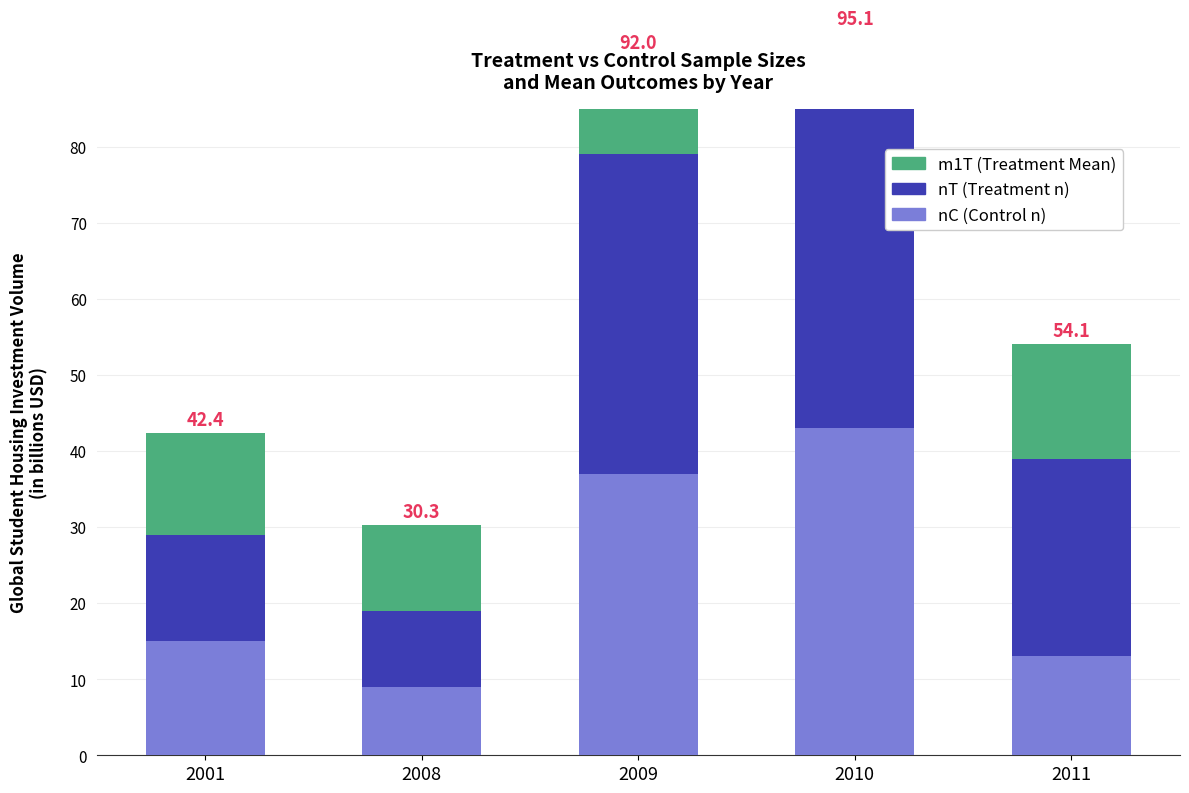

What is the difference between the highest and lowest values at 2010?

33.9